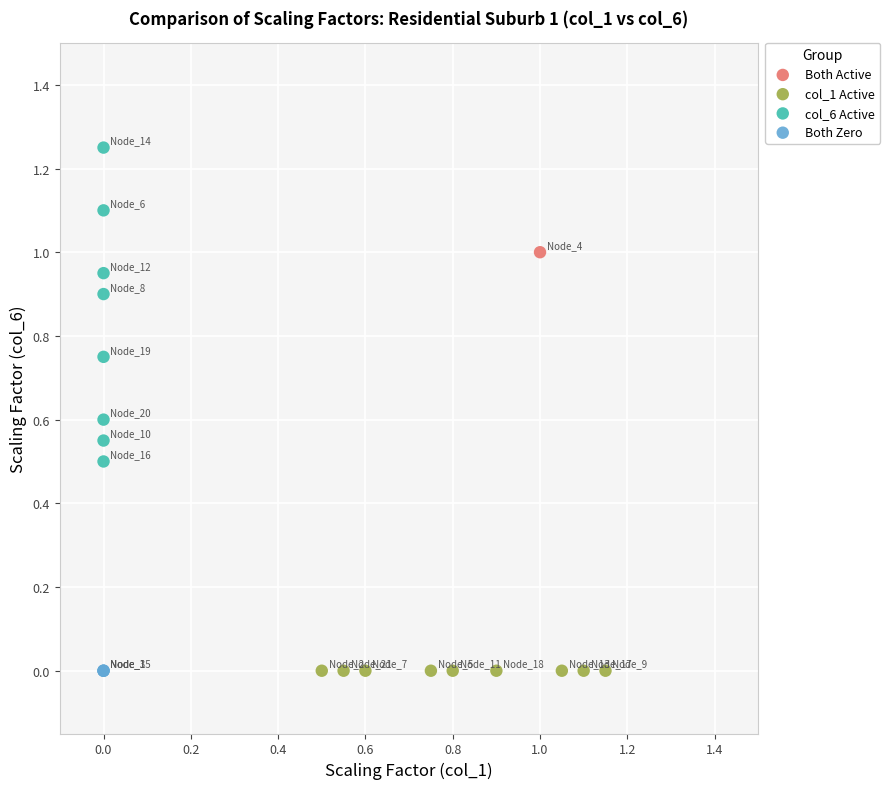

What are all the series names shown in the legend?

Both Active, col_1 Active, col_6 Active, Both Zero